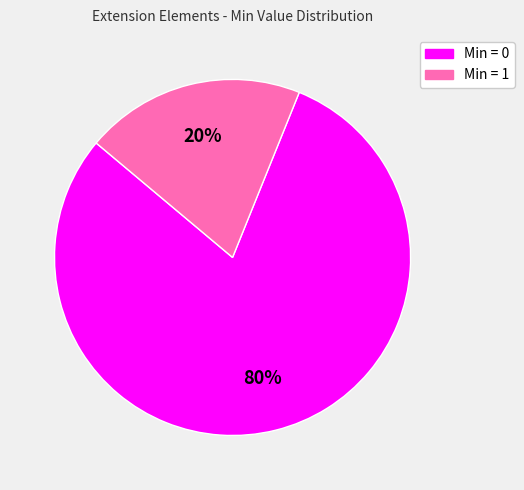

To the nearest percent, what is the average slice percentage?

50%